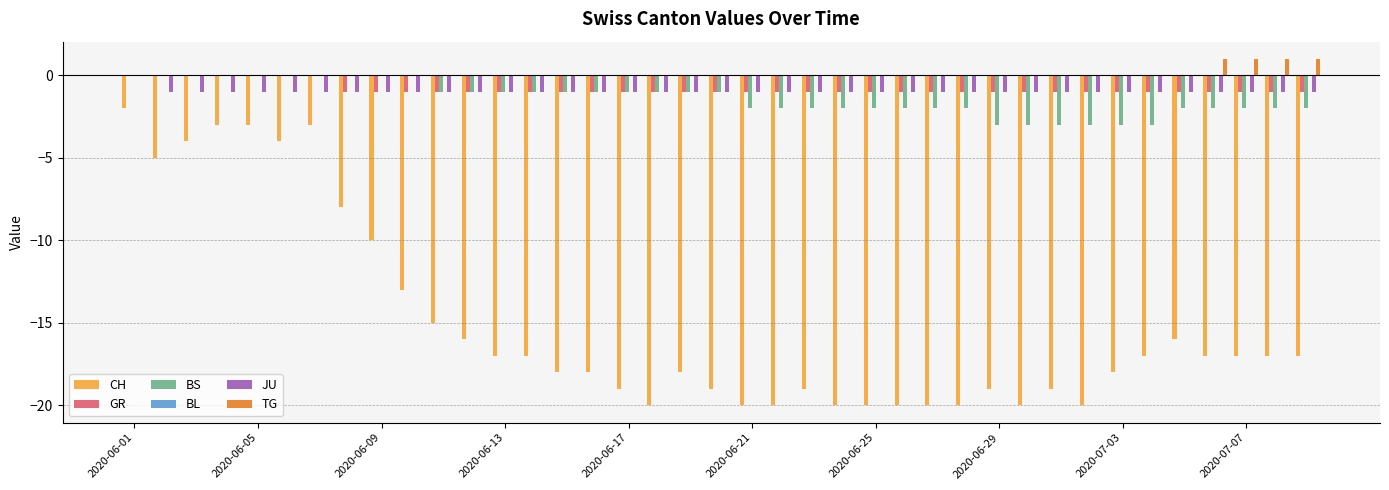

What is the sum of all TG values?

4